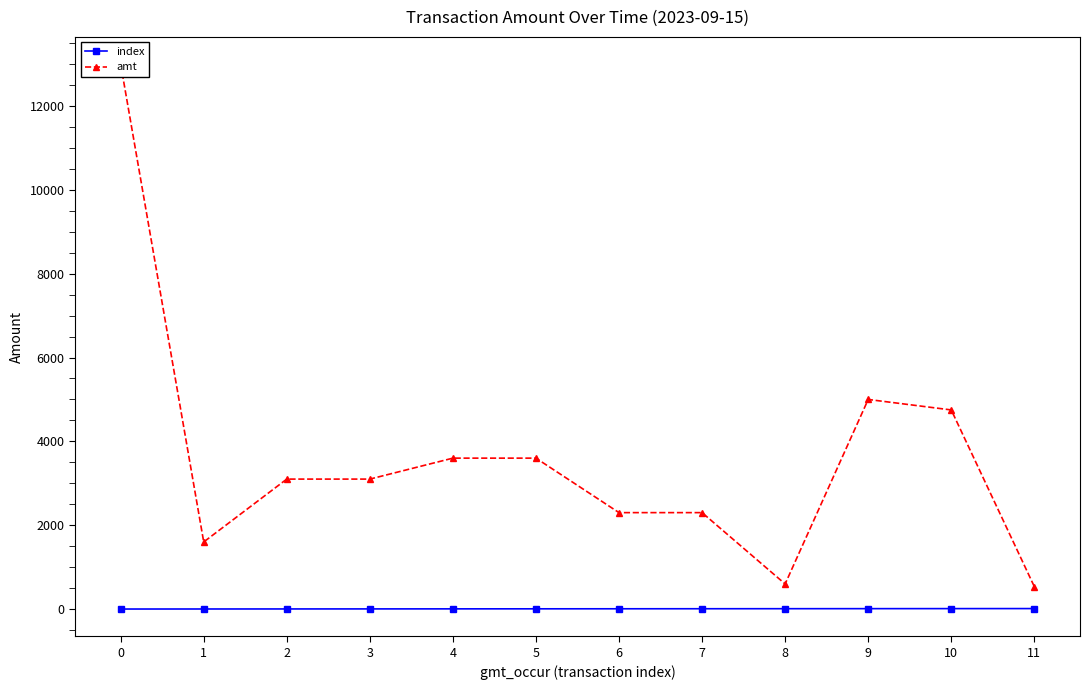

Reading right to left, list all the values displayed in this chart.

index: 11	10	9	8	7	6	5	4	3	2	1	0
amt: 535	4750	5000	598	2300	2300	3600	3600	3100	3100	1600	13000